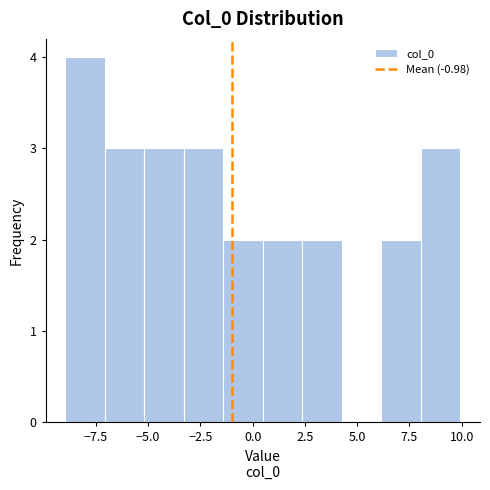

Read against the x-axis, roughly where is the centre of the tallest bar?

-8.0